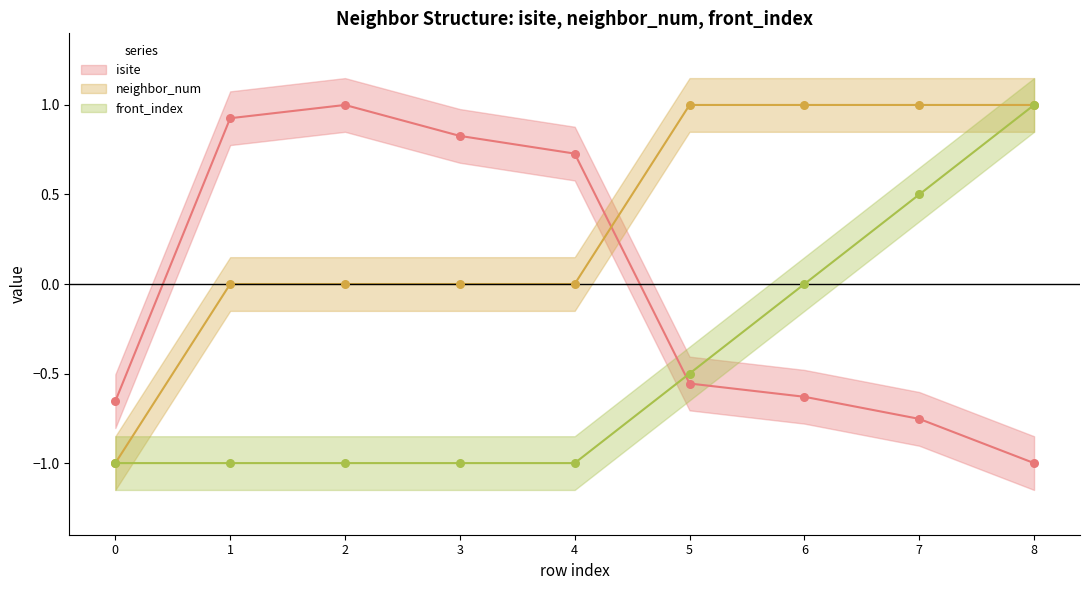

Which series contains the highest Y value?

isite (line)